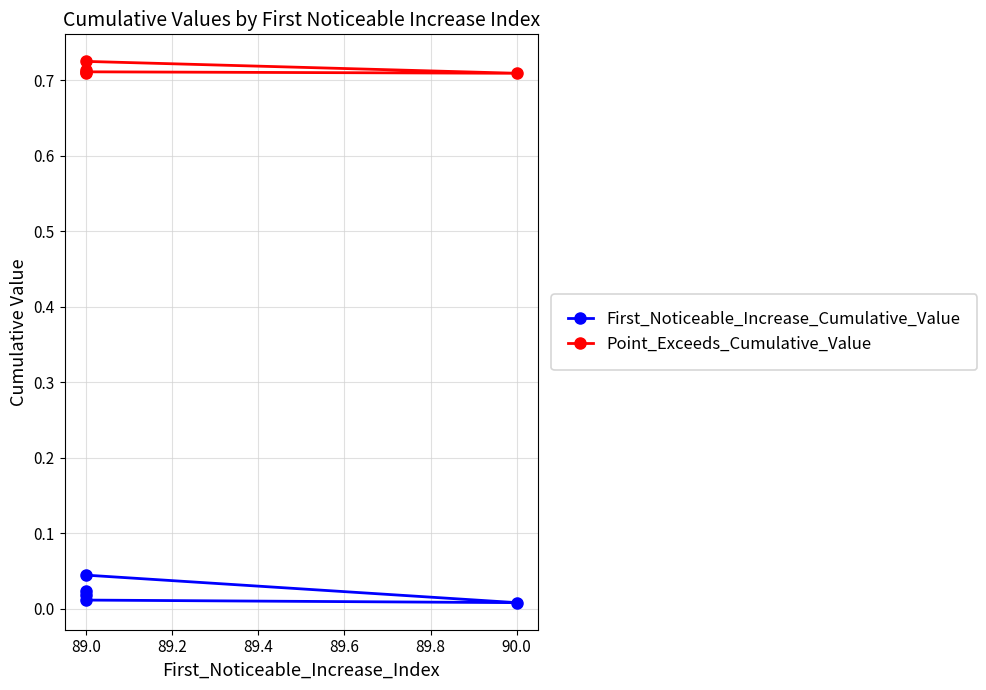

Reading left to right, extract all data points from this chart.

First_Noticeable_Increase_Cumulative_Value: 0.0	0.0	0.0	0.0	0.0
Point_Exceeds_Cumulative_Value: 0.7	0.7	0.7	0.7	0.7